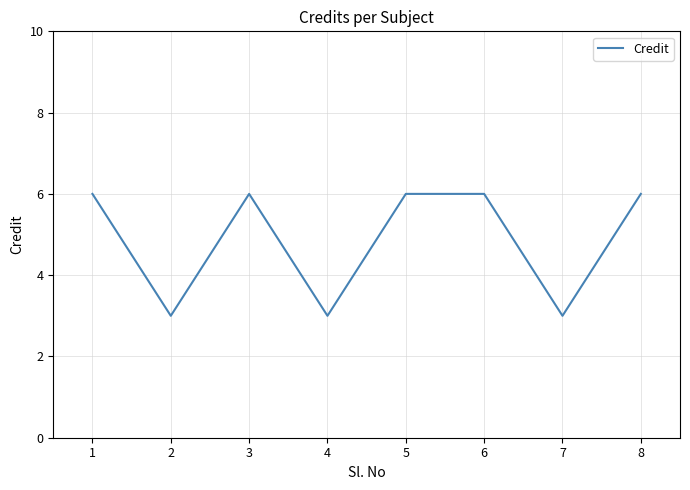

Approximately how many times larger is the value at 1 compared to 7?

2.0